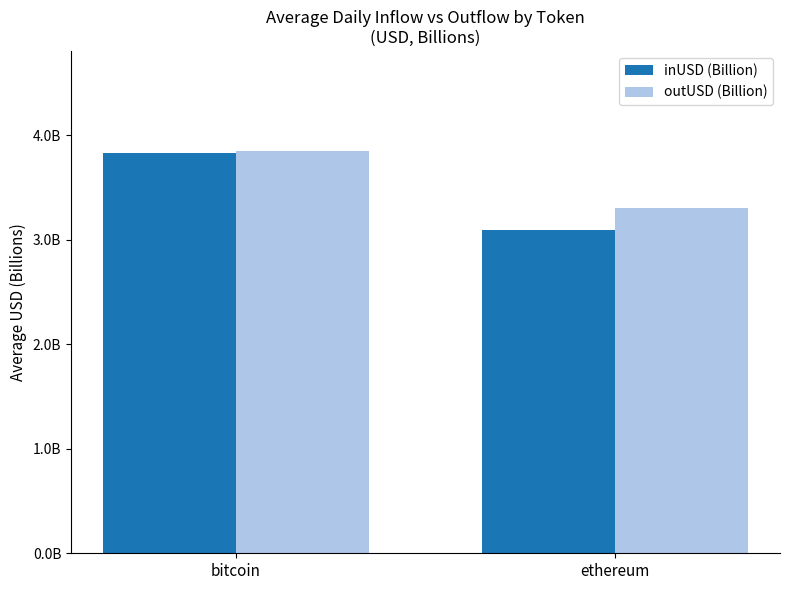

What is the label of the 2nd bar from the left?

ethereum